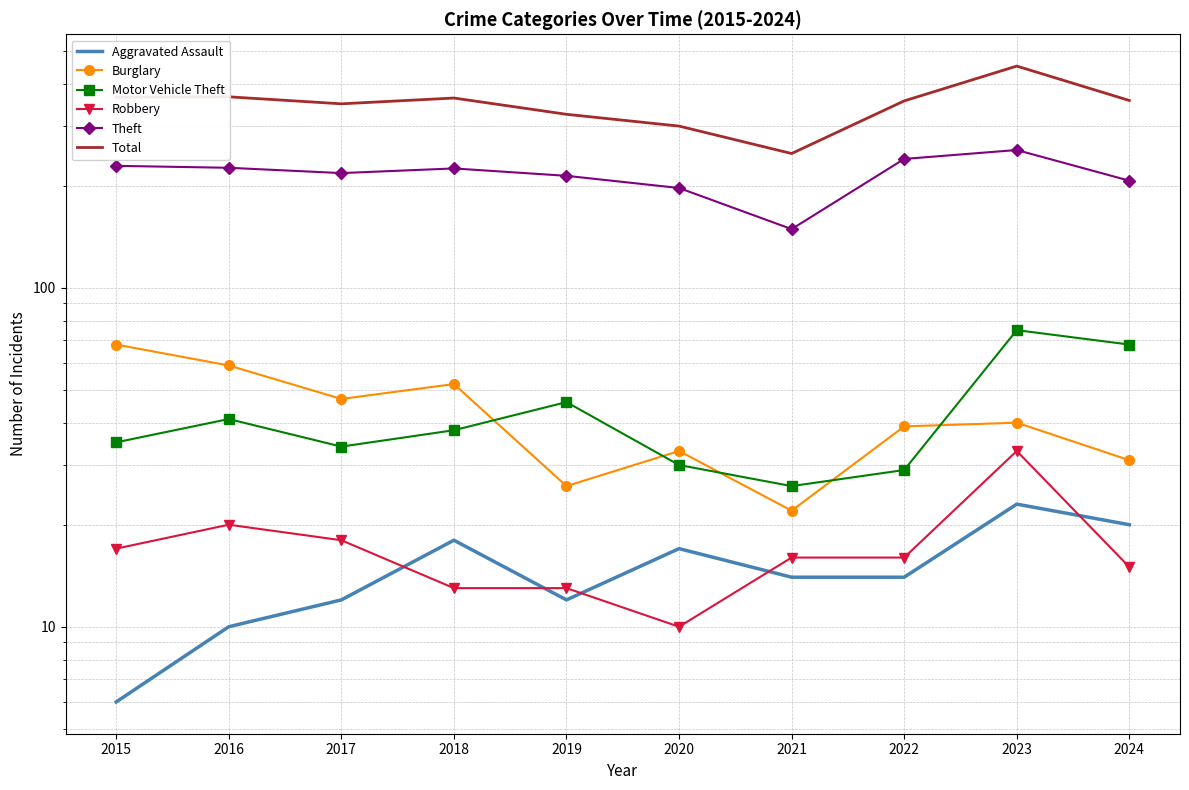

At which category does the chart reach its minimum across all series?

2015